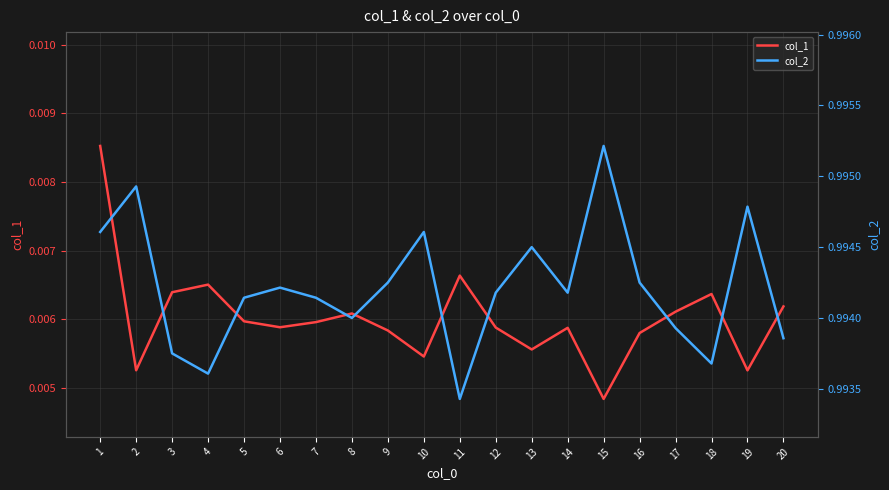

Is this an area chart (filled region under the line)?

No